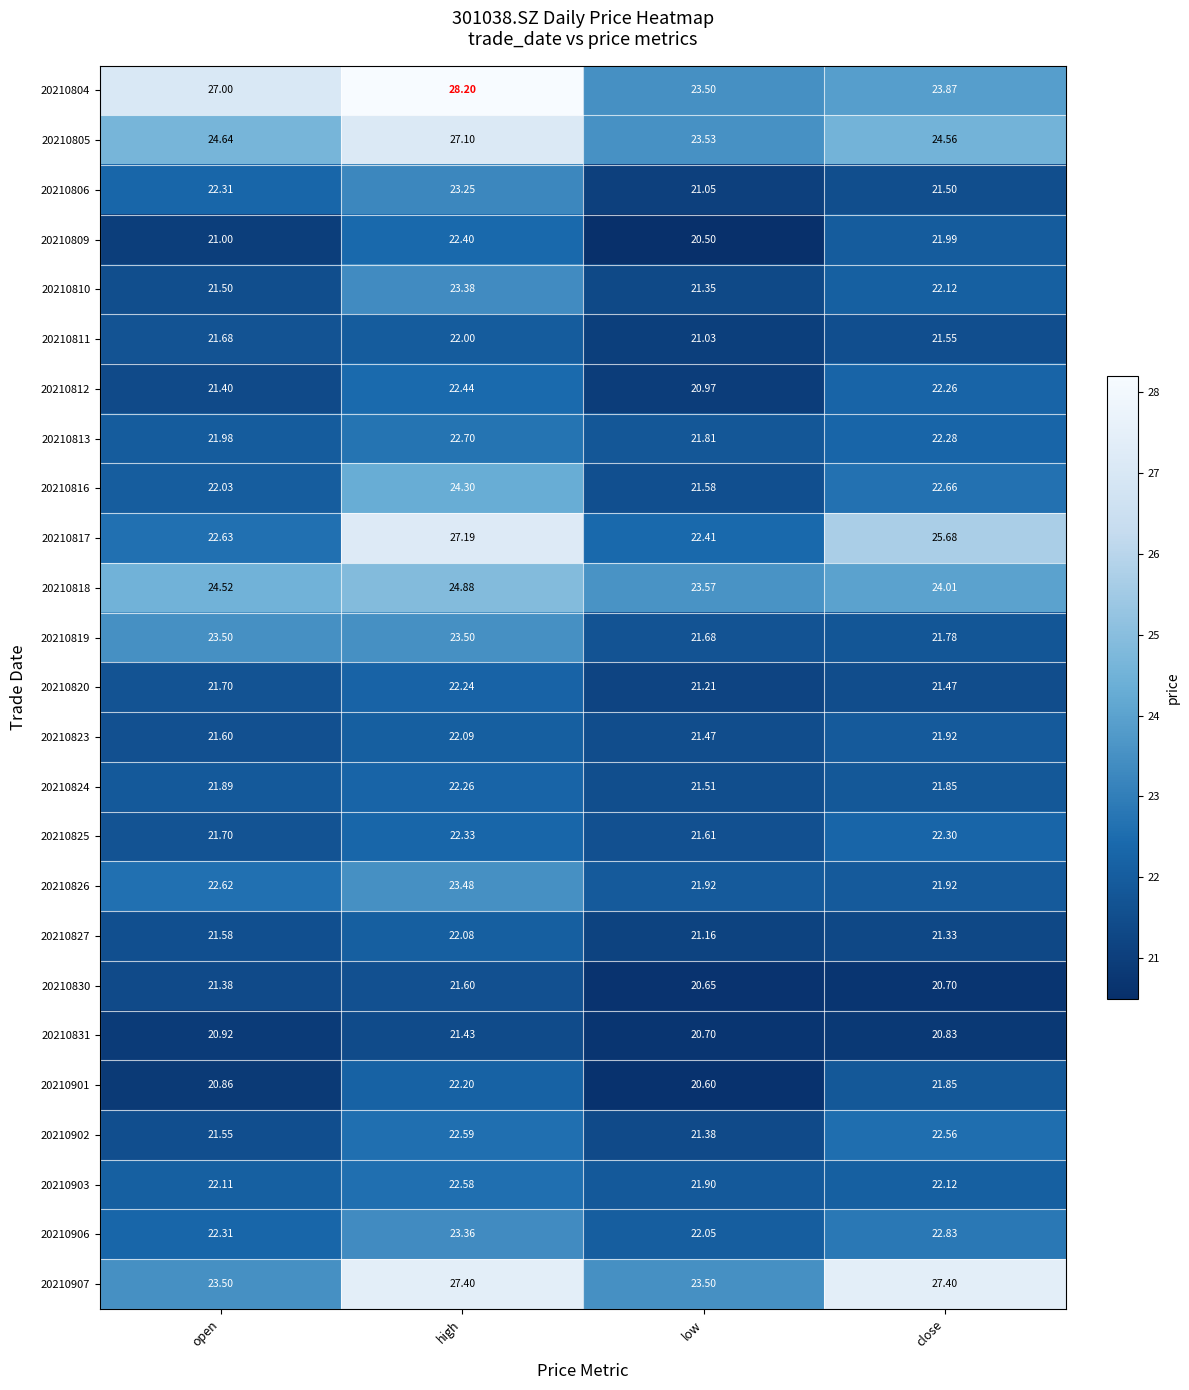

Where is 20210811 nearest to the value 21?

low